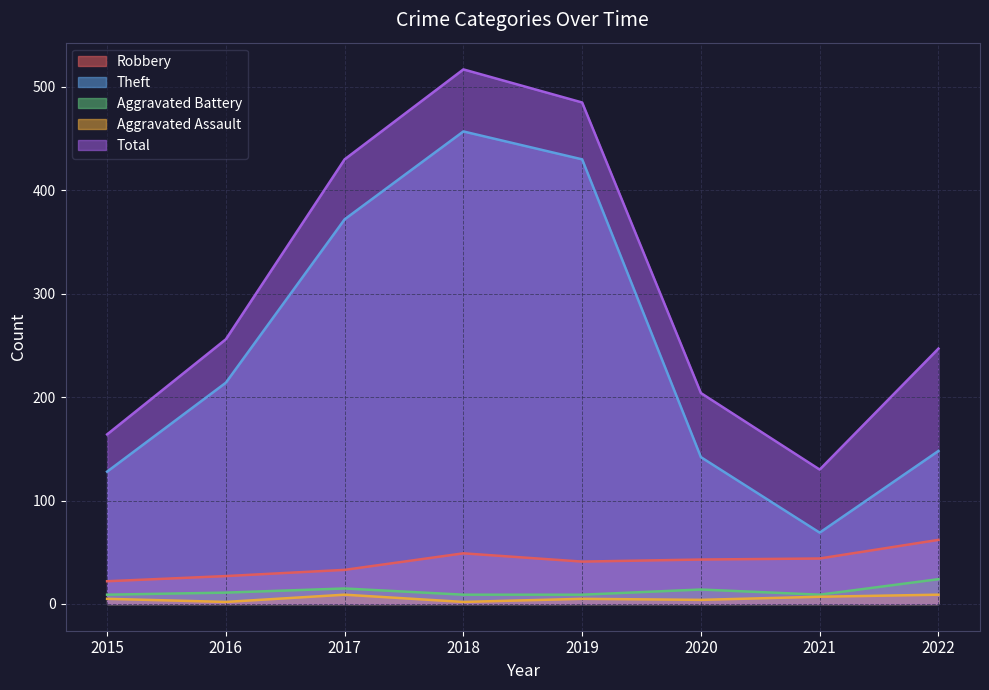

At which category does Total reach its first local peak?

2018